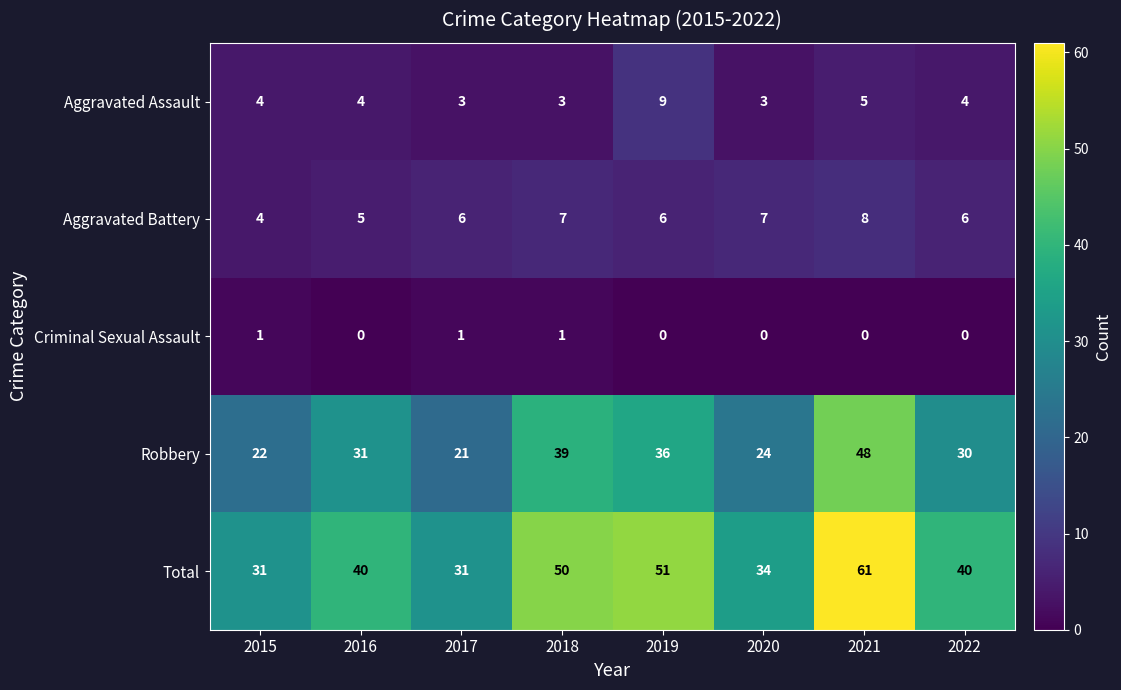

What is the greatest value displayed?

61